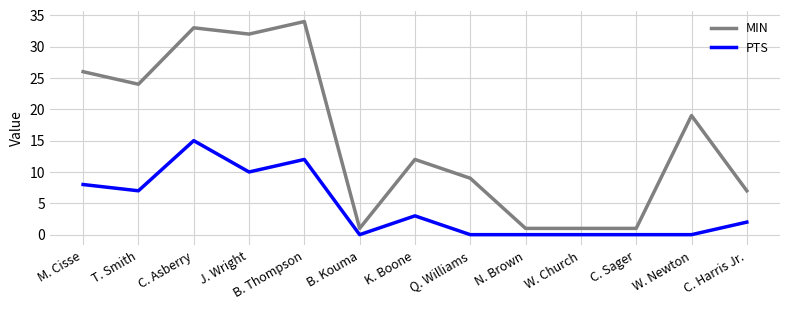

What is the difference between the second highest and second lowest values in the MIN series?

32